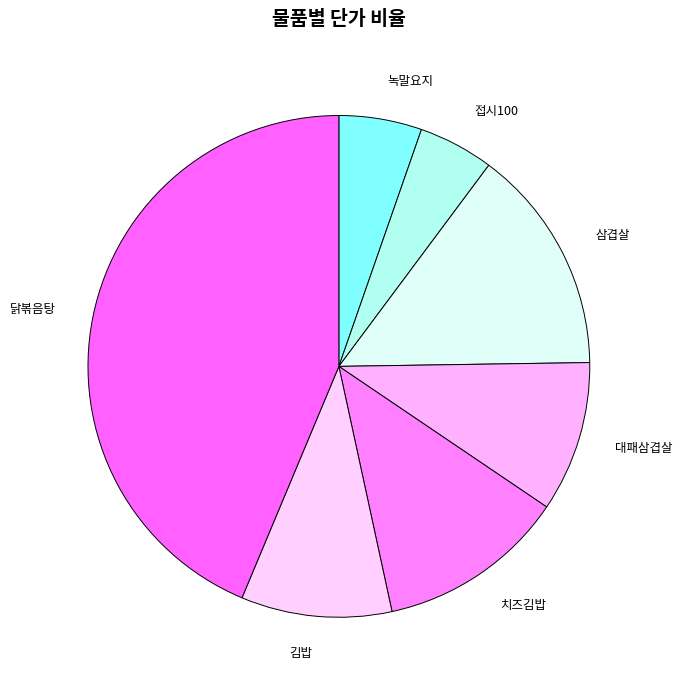

To the nearest percent, what is the average slice percentage?

14%